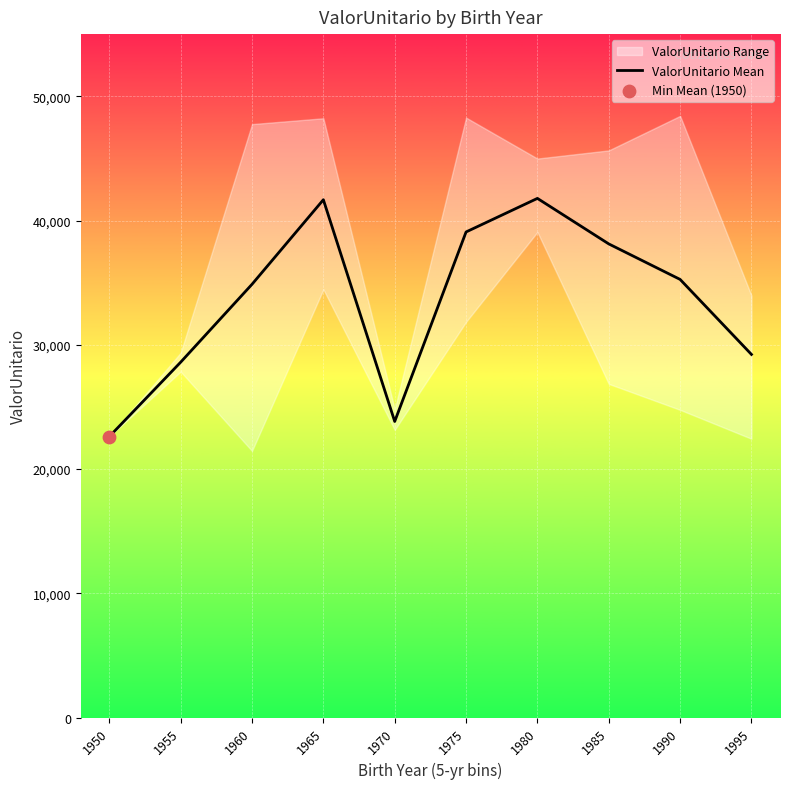

What is the change in value from 1955 to 1970?

-4770.1